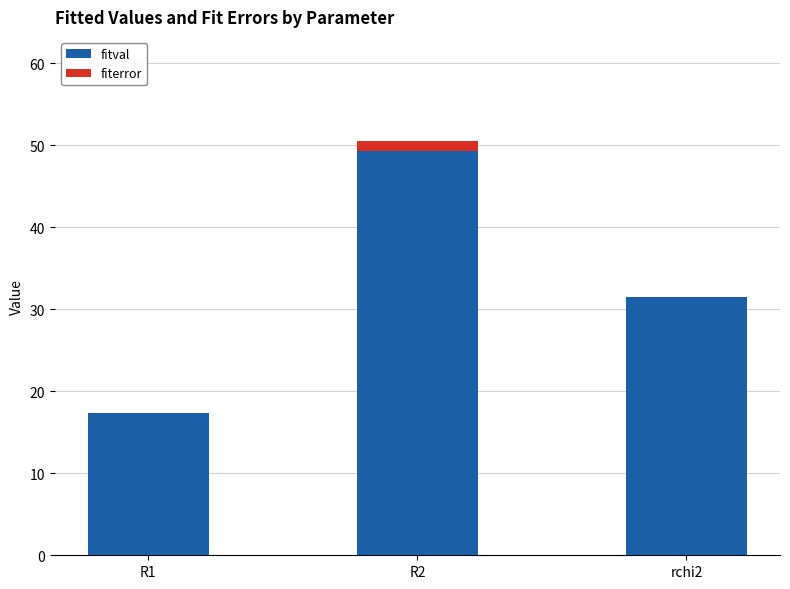

What is the sum of all fitval values?

98.0